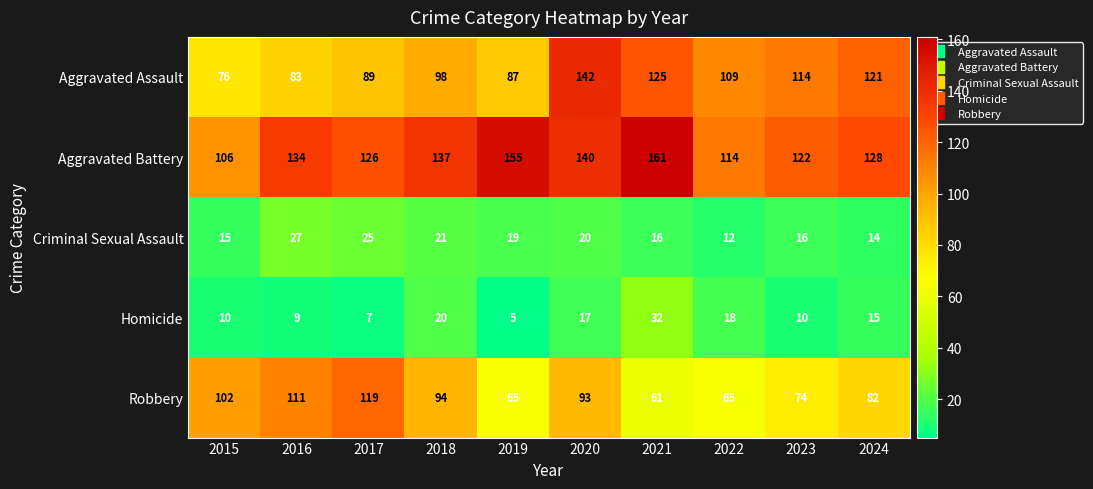

What is the difference between the second highest and minimum values in the Robbery series?

50